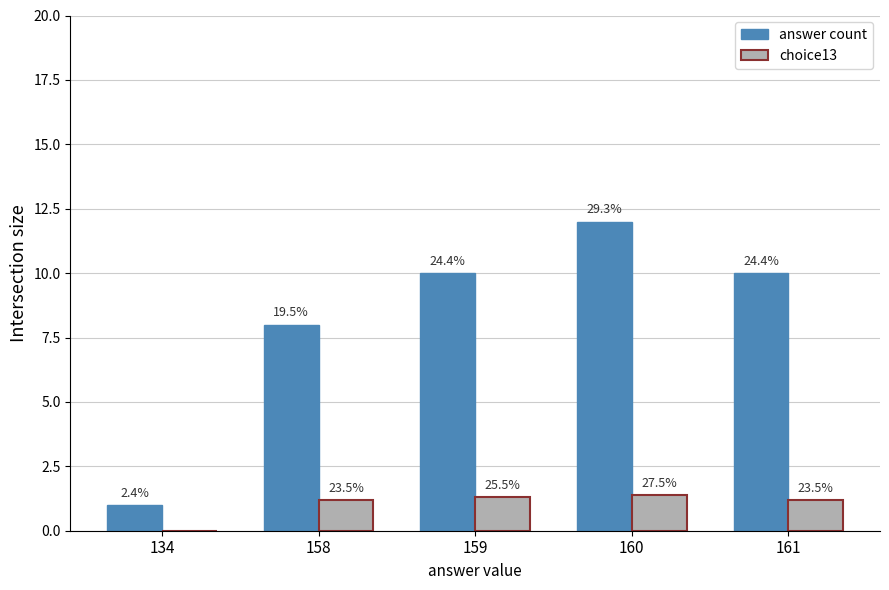

Reading left to right, what are all the values shown in this chart?

answer count: 1.0	8.0	10.0	12.0	10.0
choice13: 0.0	1.2	1.3	1.4	1.2